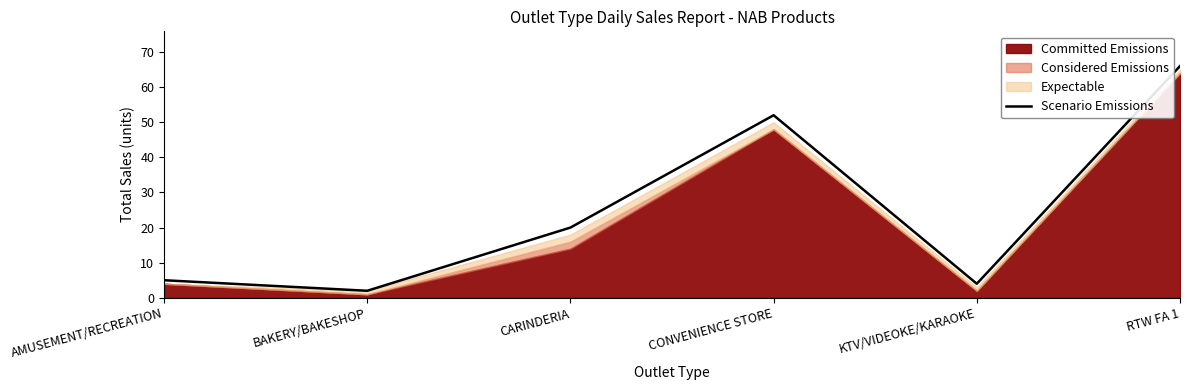

What is the label of the 5th point from the right?

BAKERY/BAKESHOP